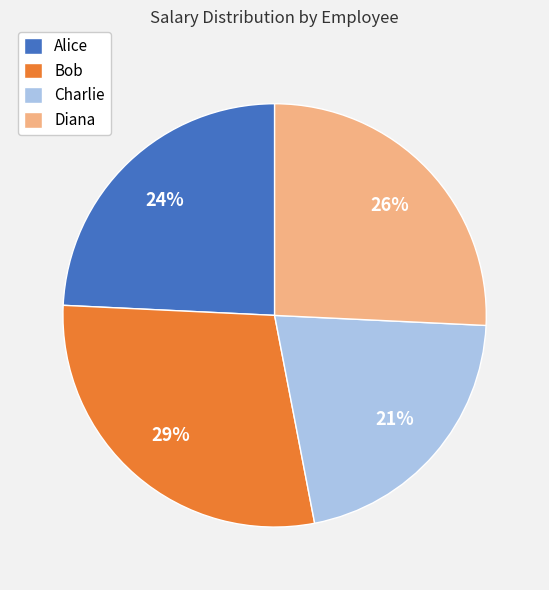

To the nearest percent, what is the difference between the largest and smallest slice percentages?

8%